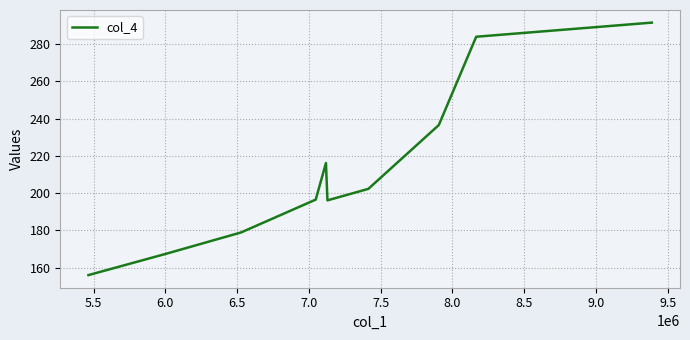

What is the maximum value shown in the chart?

291.6